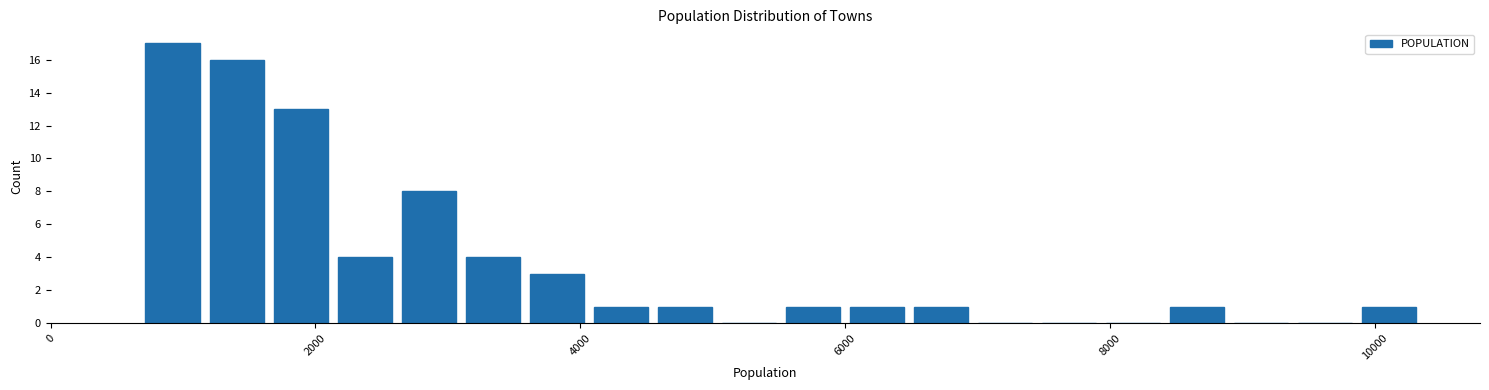

Read against the x-axis, roughly where is the centre of the tallest bar?

1000